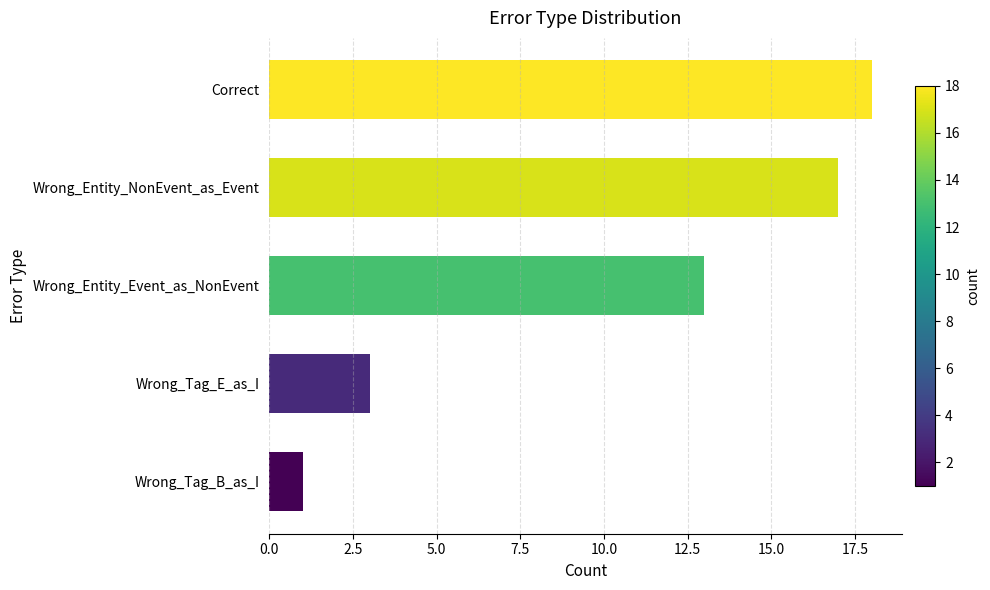

What is the value of the 5th bar from the top?

1